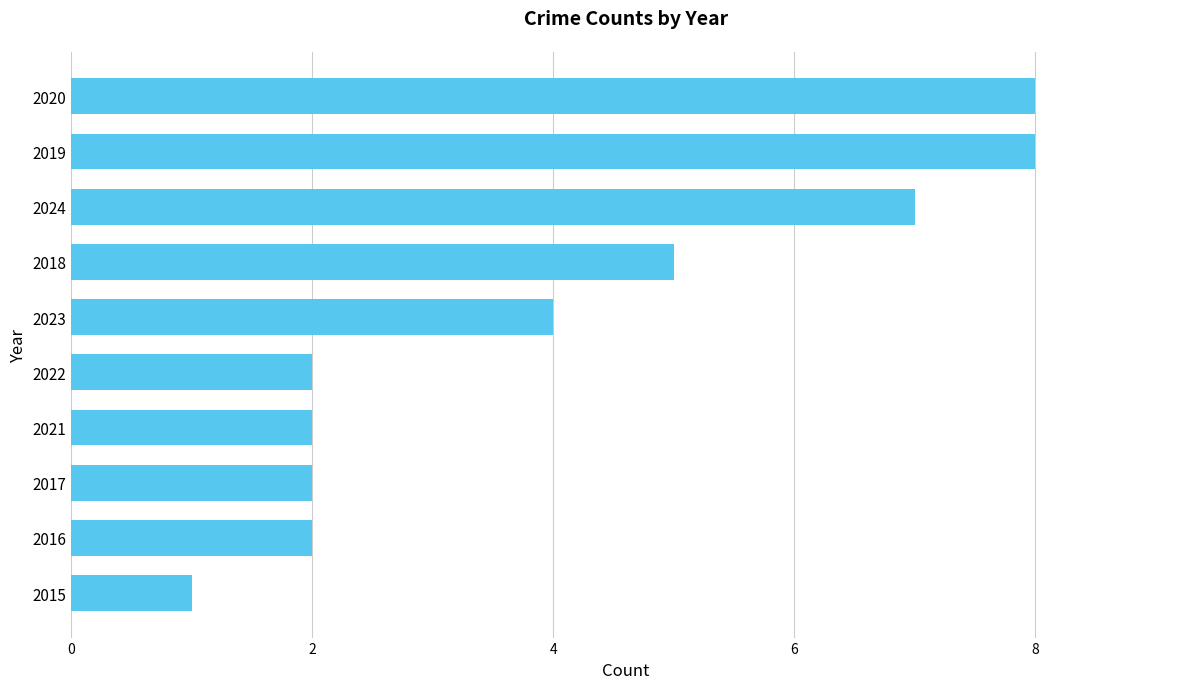

What is the change in value from 2022 to 2018?

+3